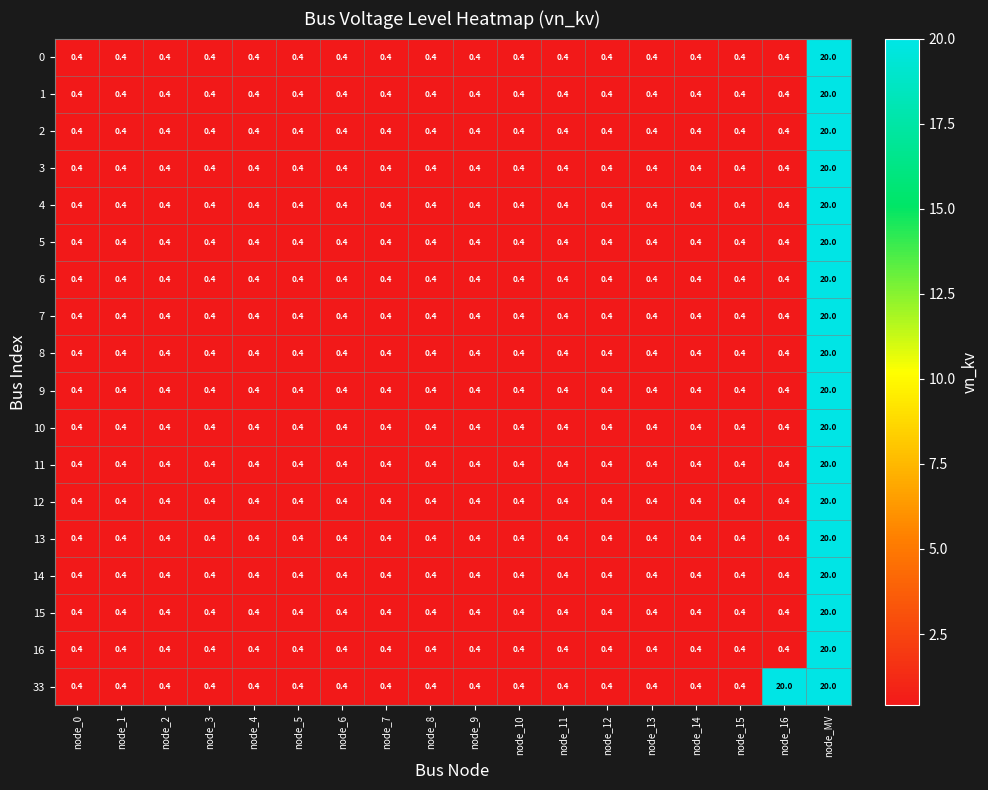

What is the difference between the maximum and second lowest values in the 33 series?

19.6